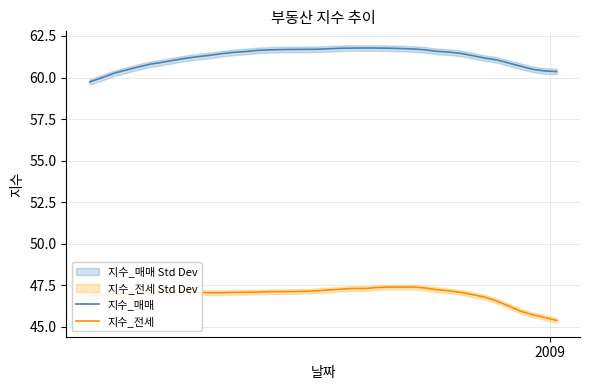

What are all the series names shown in the legend?

지수_매매, 지수_전세